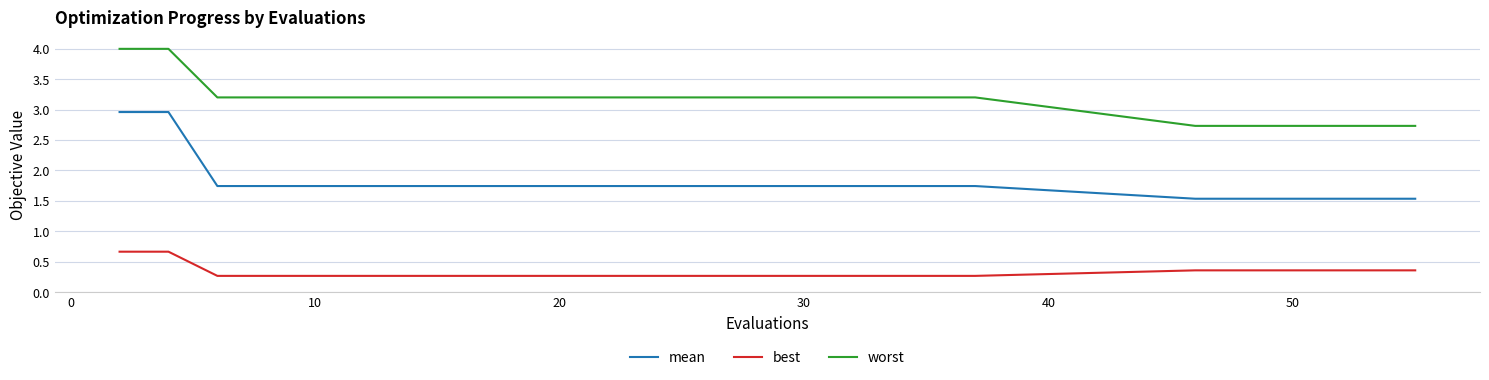

Which series has the largest total across all categories?

worst